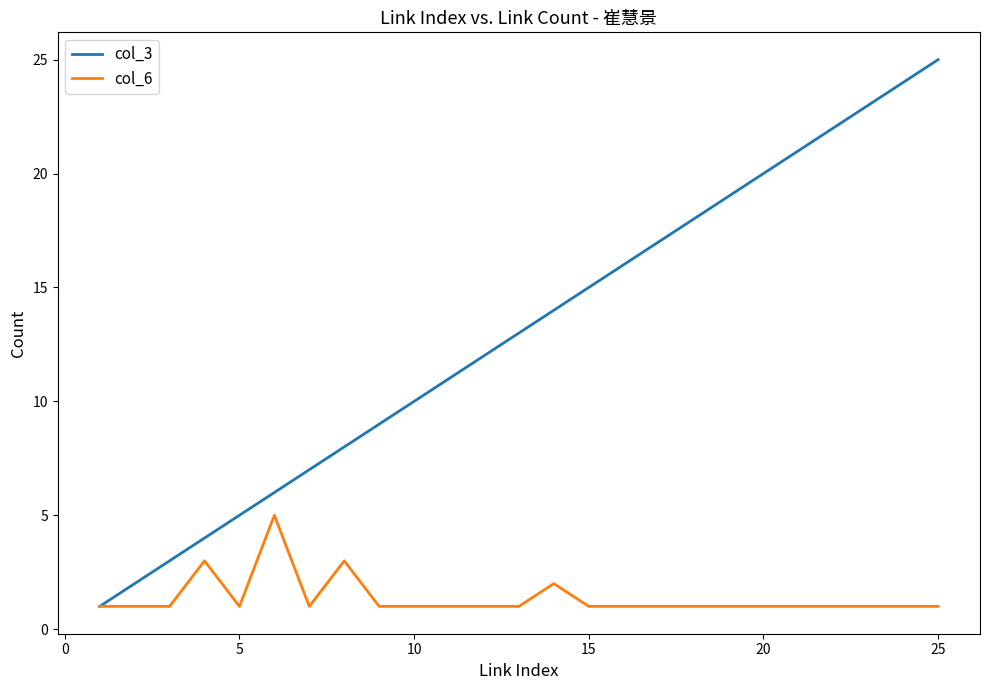

What is the maximum value for col_3?

25